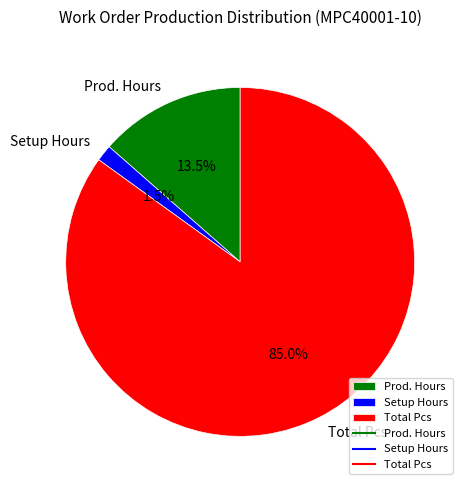

Is there a majority slice in this chart?

Yes